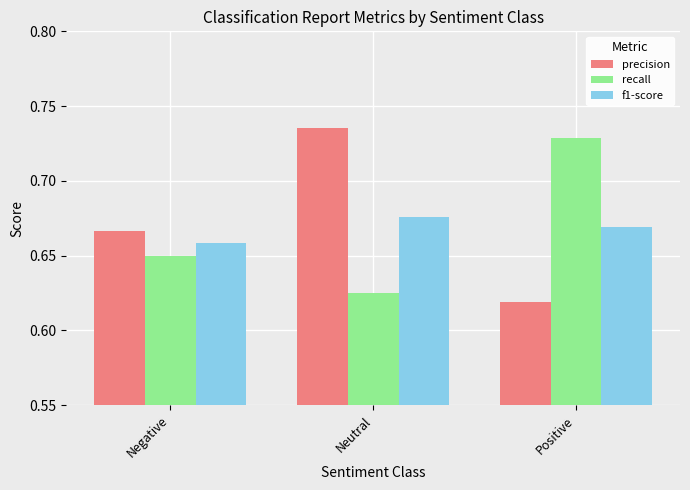

Rank the categories by recall value from lowest to highest.

Neutral, Negative, Positive